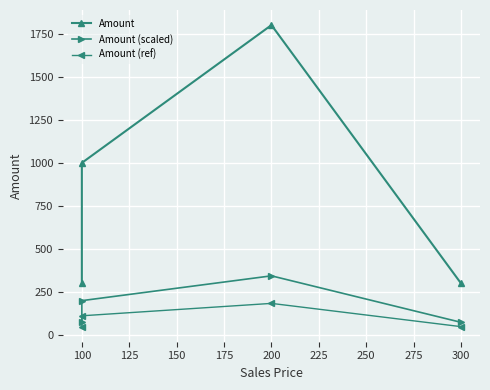

What is the difference between the maximum and minimum values in the Amount (ref) series?

135